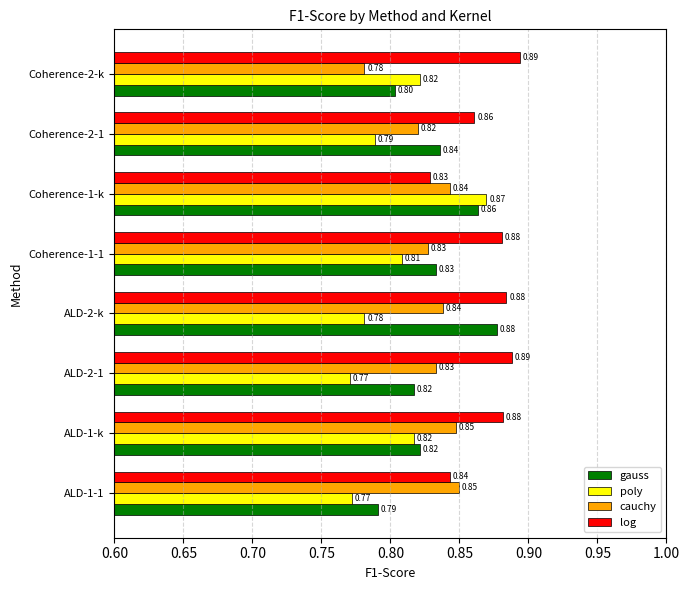

Is the value of gauss at Coherence-2-k greater than the value of log at Coherence-1-1?

No